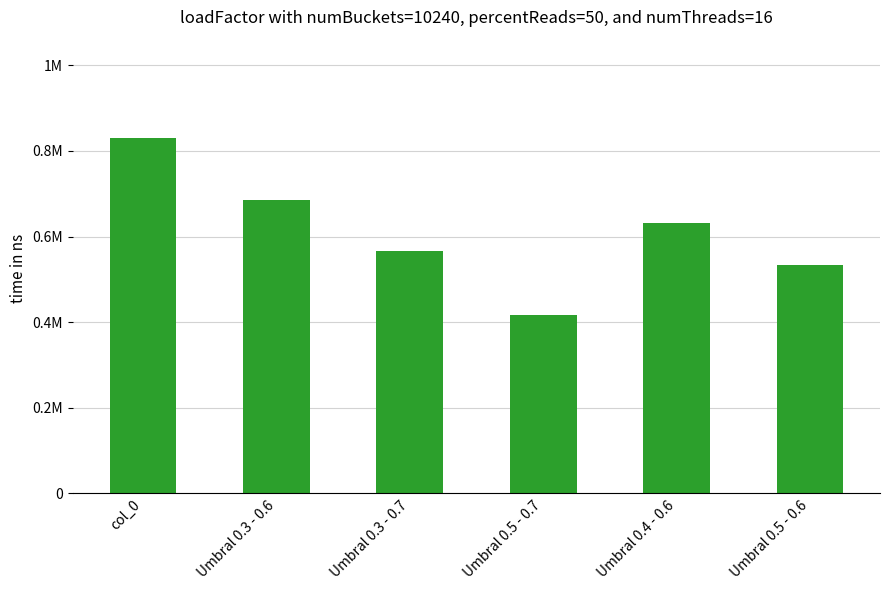

The chart shows a value of 329559.1 at col_0. True or false?

False